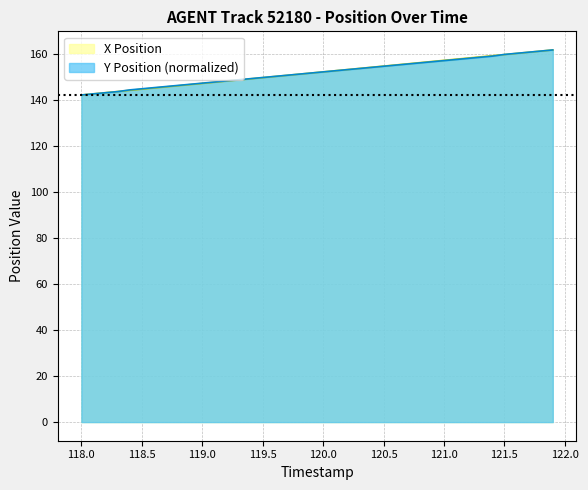

What are all the series names shown in the legend?

X Position, Y Position (normalized)